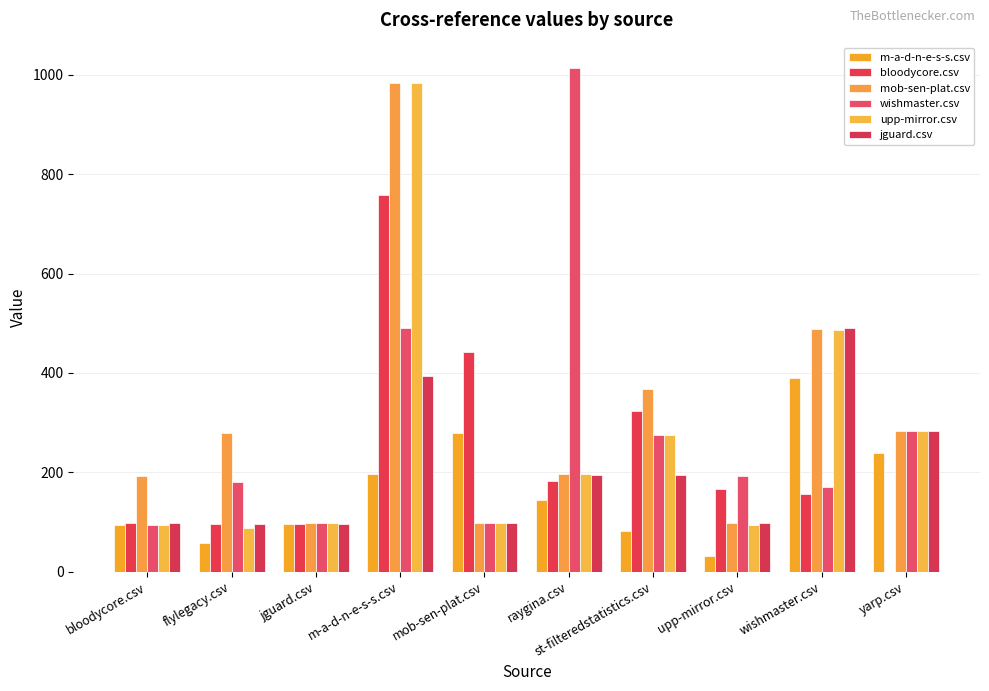

Is it true that m-a-d-n-e-s-s.csv equals 372.5 at yarp.csv?

False